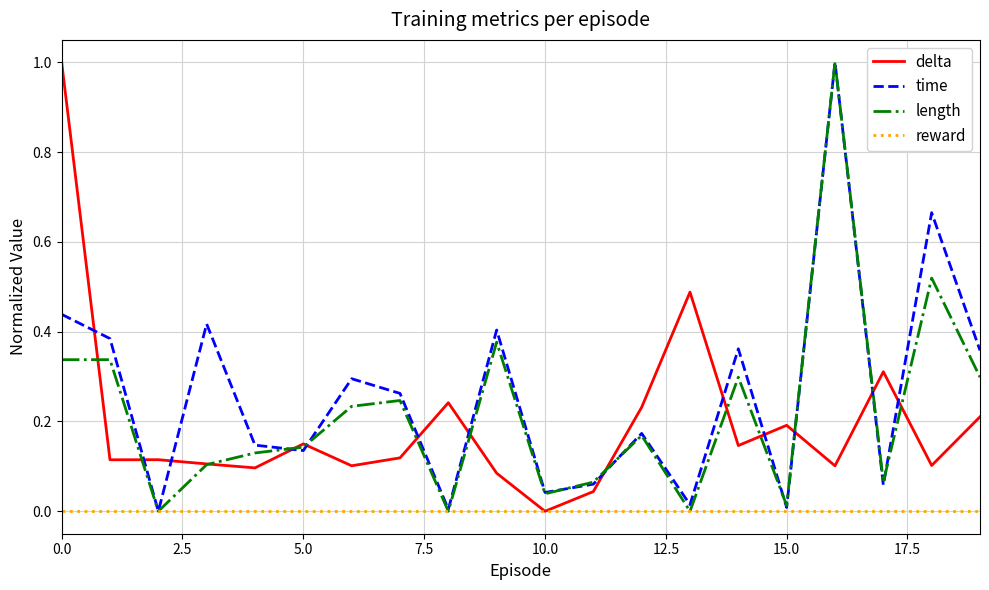

What is the maximum value shown in the chart?

1.0